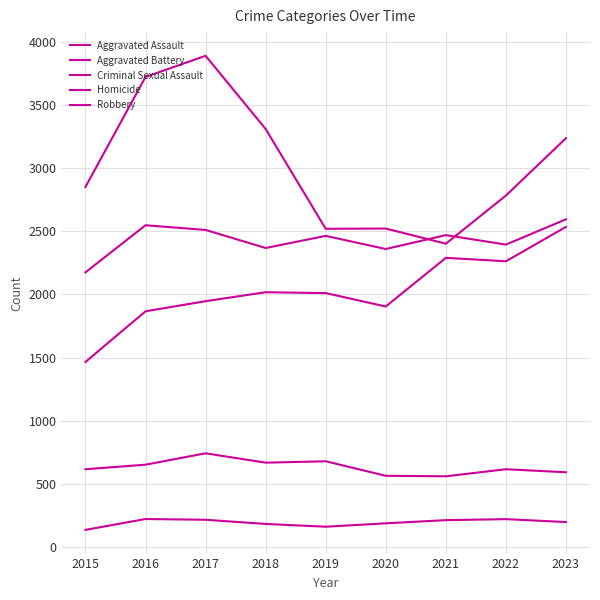

Reading left to right, list all the values displayed in this chart.

Aggravated Assault: 2015=1466	2016=1867	2017=1947	2018=2018	2019=2011	2020=1905	2021=2290	2022=2263	2023=2535
Aggravated Battery: 2015=2175	2016=2548	2017=2511	2018=2368	2019=2464	2020=2360	2021=2470	2022=2395	2023=2595
Criminal Sexual Assault: 2015=617	2016=653	2017=743	2018=669	2019=680	2020=565	2021=561	2022=617	2023=593
Homicide: 2015=137	2016=223	2017=217	2018=184	2019=162	2020=189	2021=214	2022=222	2023=199
Robbery: 2015=2851	2016=3722	2017=3889	2018=3310	2019=2520	2020=2522	2021=2402	2022=2783	2023=3237